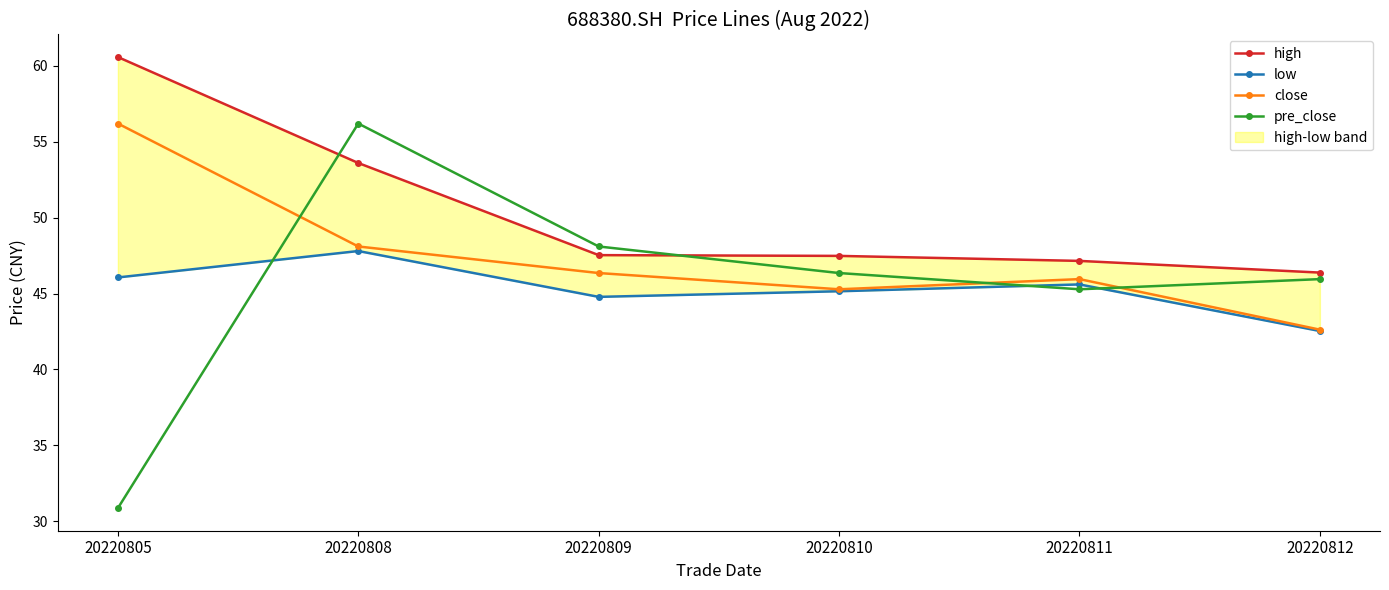

List the labels in order of close value, largest first.

20220805, 20220808, 20220809, 20220811, 20220810, 20220812